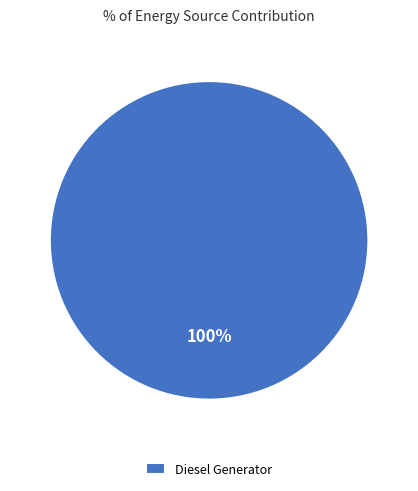

What percentage is the Diesel Generator slice, to the nearest percent?

100%